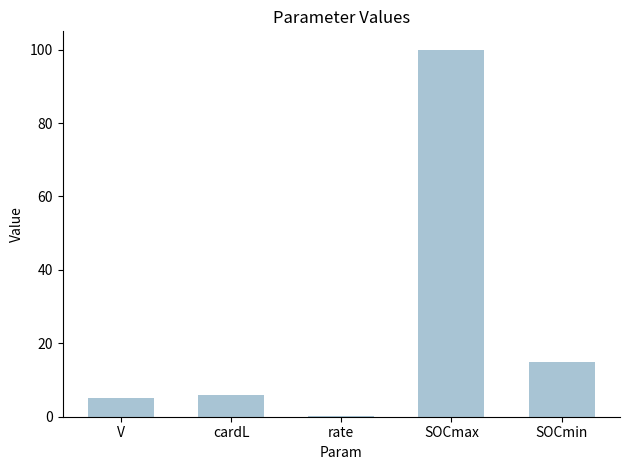

The chart shows a value of 57.3 at SOCmax. True or false?

False